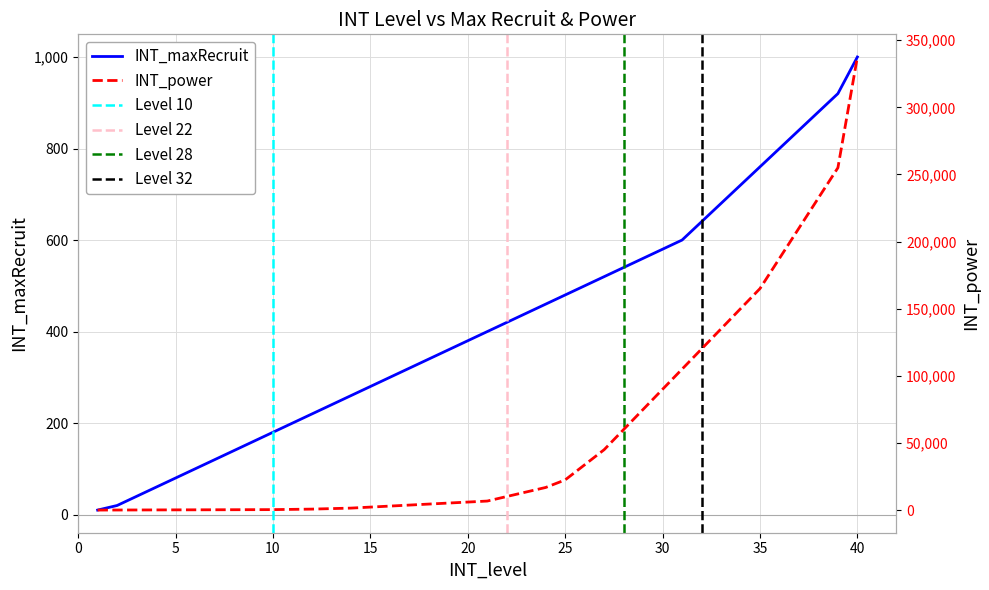

What is the value of the INT_power point at the 18th from the left?

4500